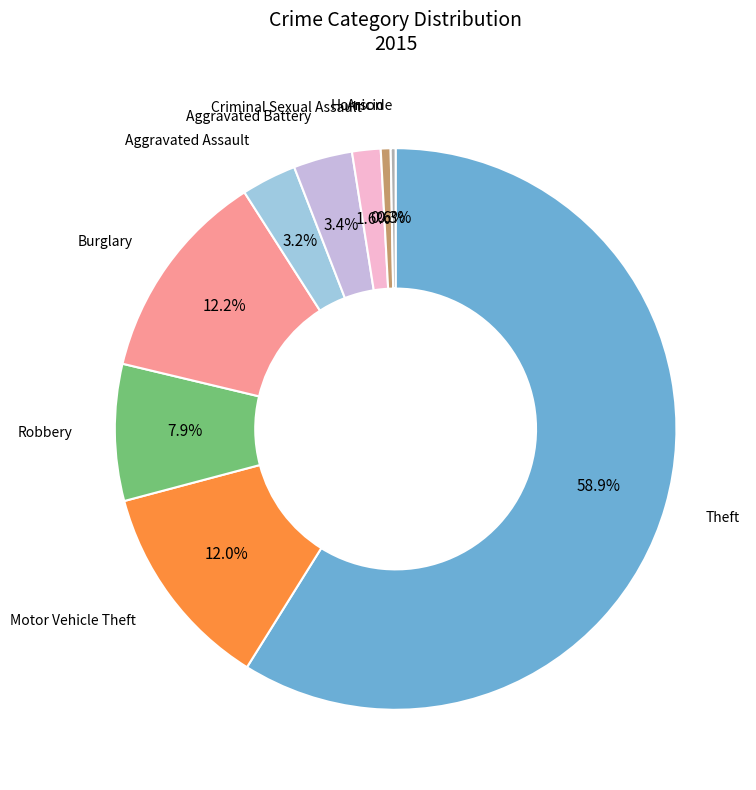

How many segments does this pie chart have?

9